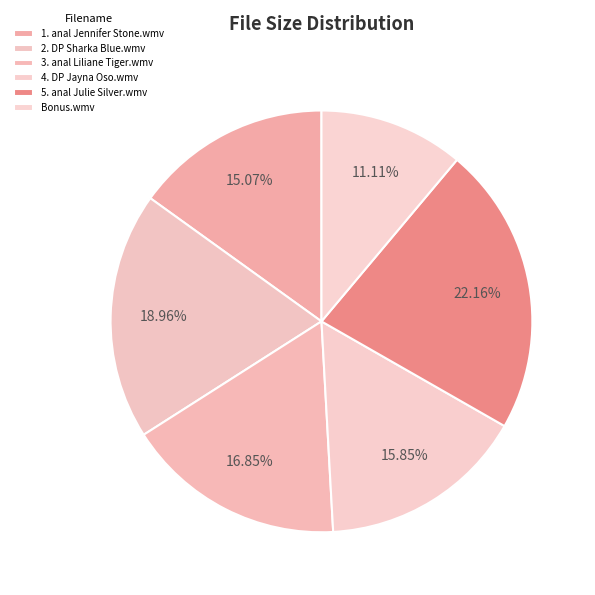

Count the number of slices in the pie.

6